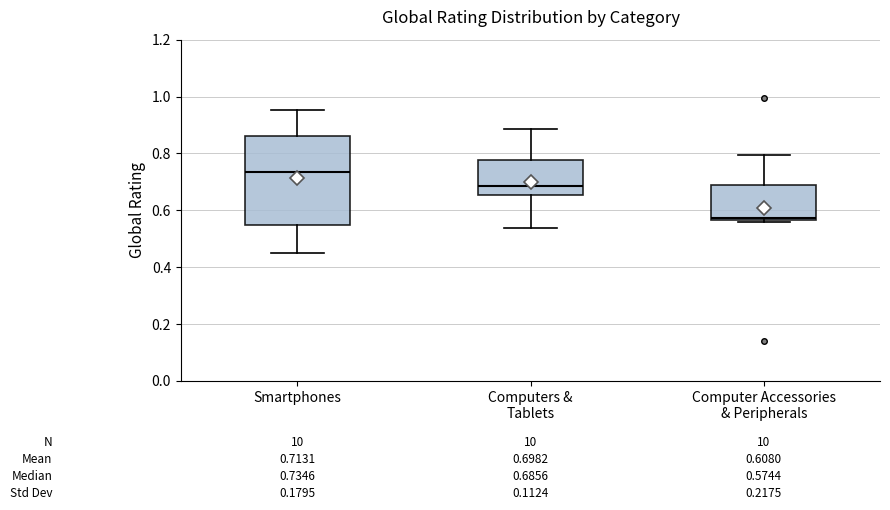

Which box's median line is the highest?

Smartphones